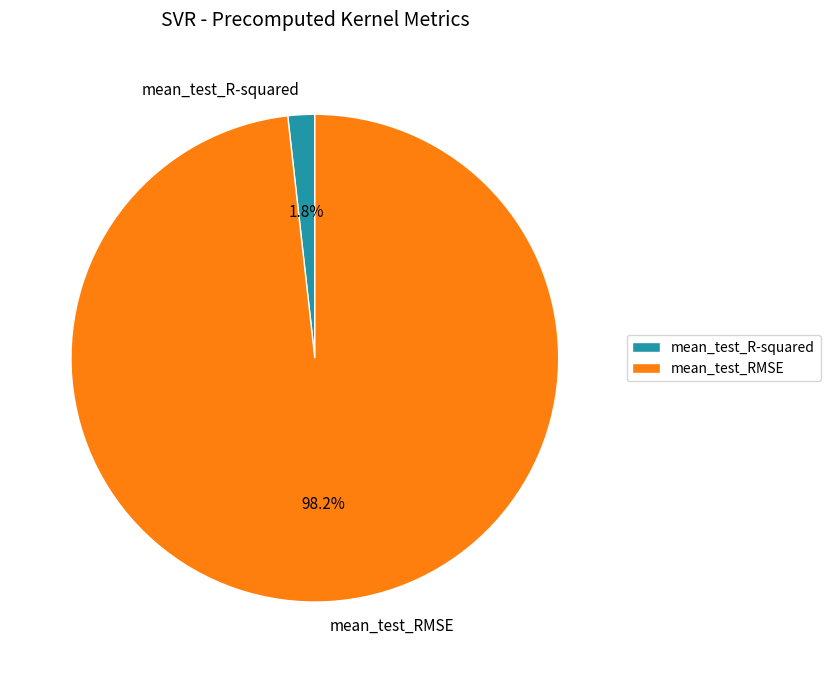

What is the largest slice in the pie chart?

mean_test_RMSE